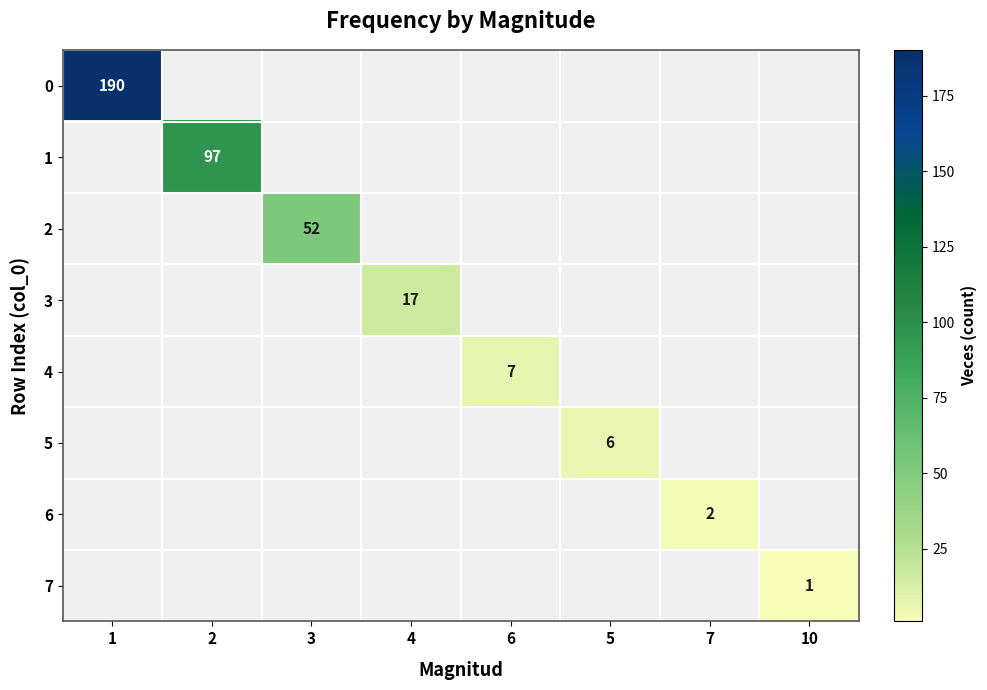

What is the smallest value displayed?

1.0